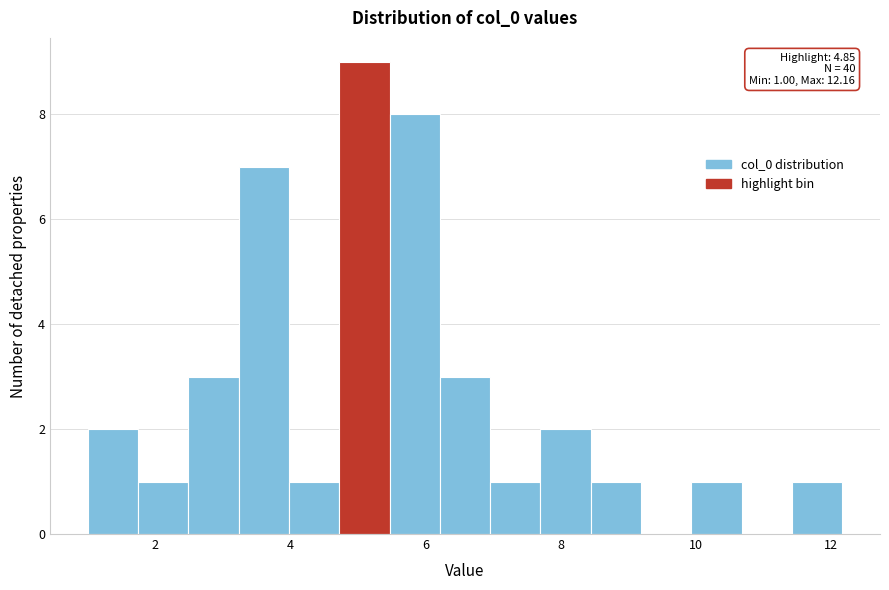

Around what value on the x-axis is the tallest bar? Give the approximate position of its centre, as read against the axis.

5.0